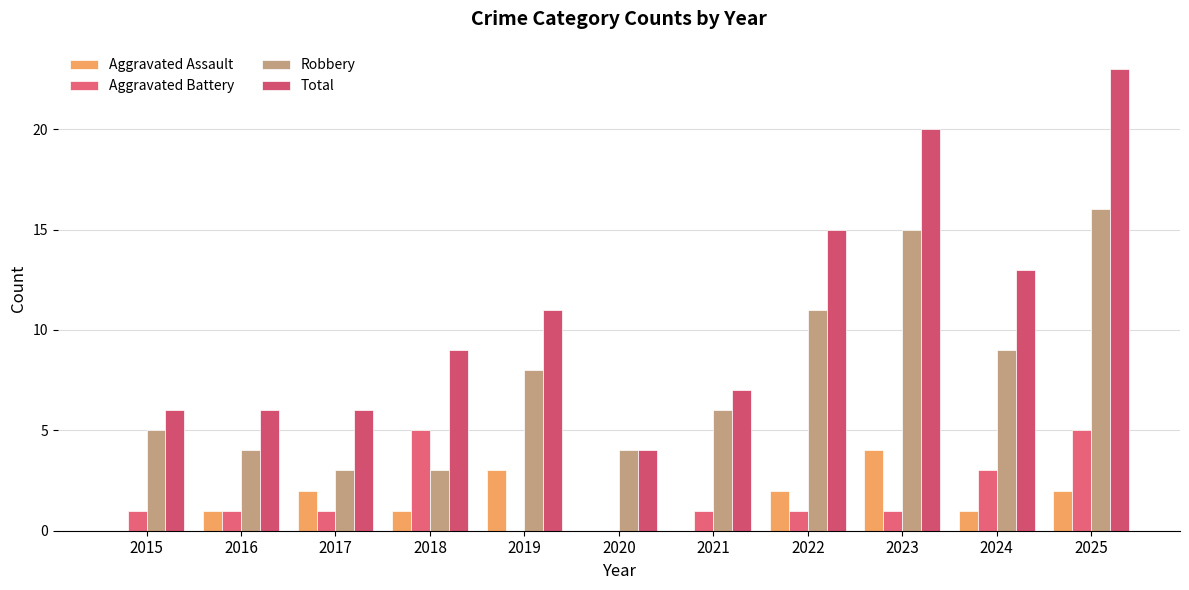

Count the number of categories in the chart.

11